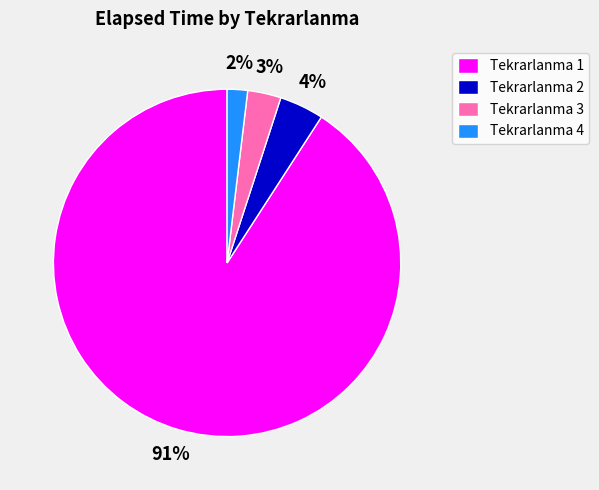

Rank the categories by value from highest to lowest.

Tekrarlanma 1, Tekrarlanma 2, Tekrarlanma 3, Tekrarlanma 4